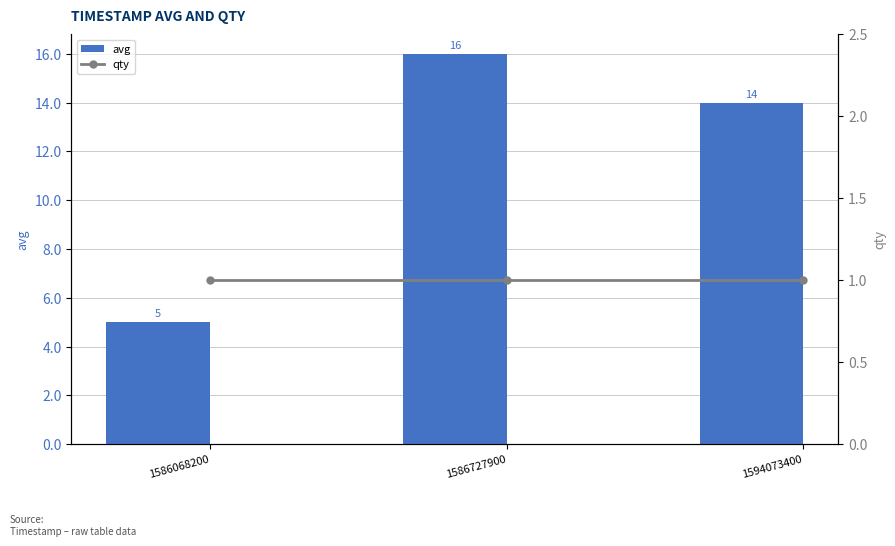

What are all the series names shown in the legend?

avg, qty